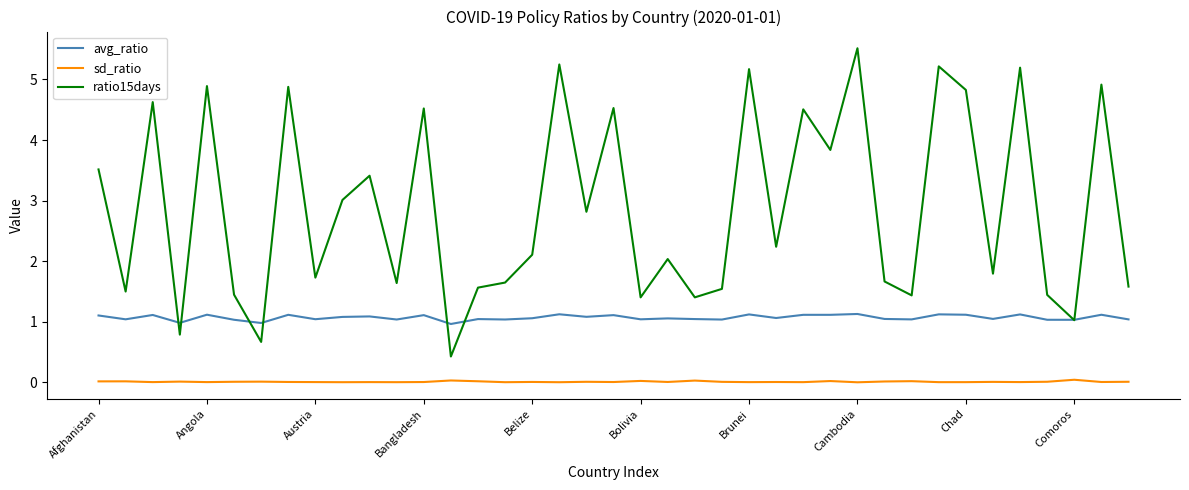

Which series has the largest range (max minus min)?

ratio15days